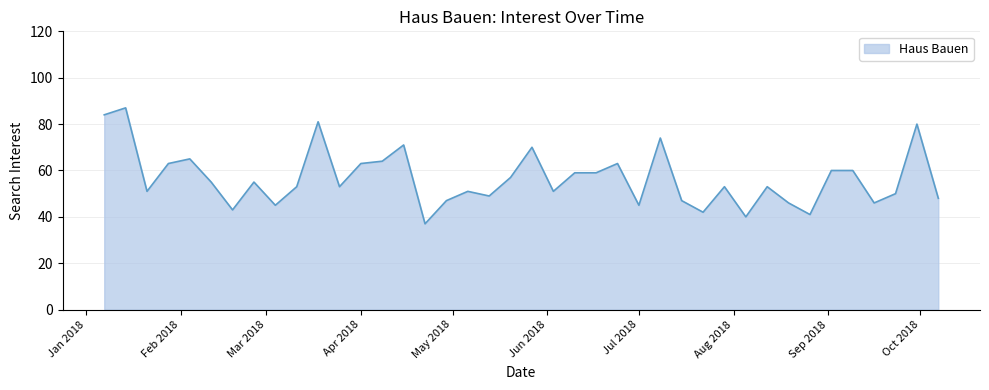

How many distinct data groups are displayed?

1